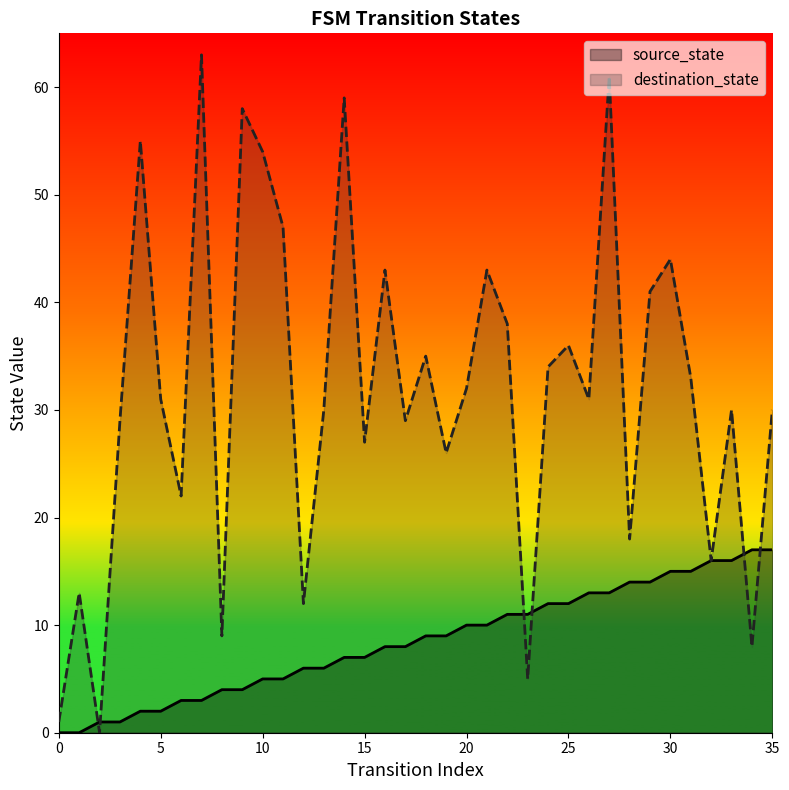

How many values in the source_state series exceed 9?

16